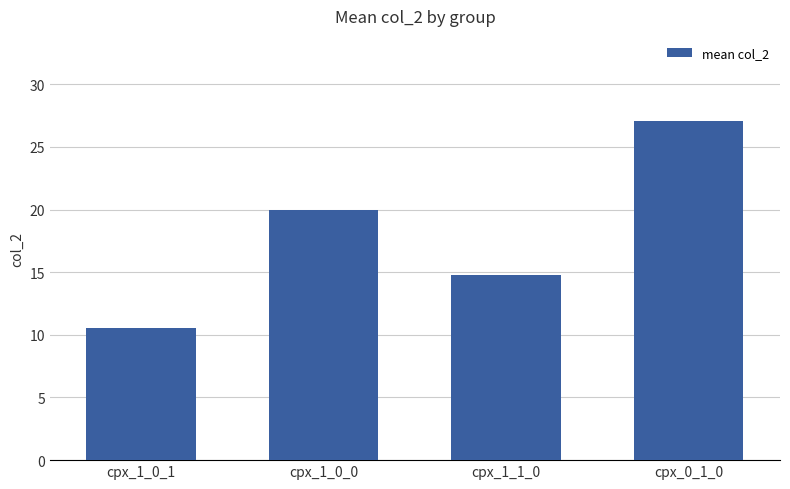

What is the average value?

18.1